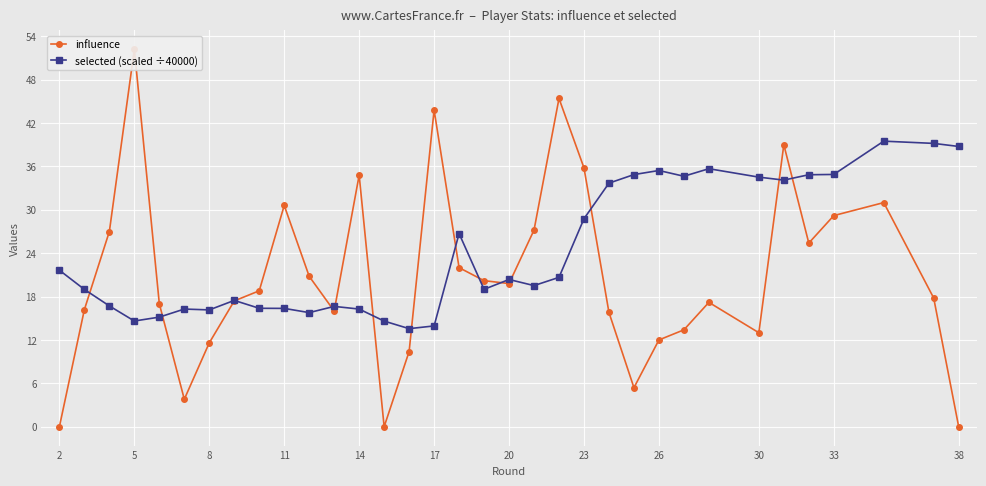

What is the lowest value of the selected (scaled ÷40000) series?

13.6